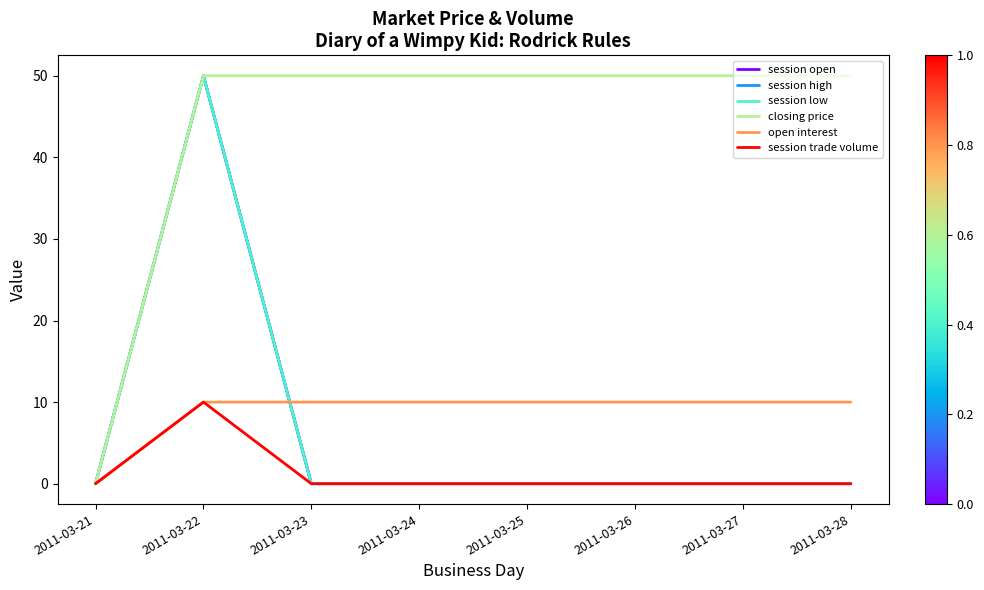

What is the sum of all session high values?

50